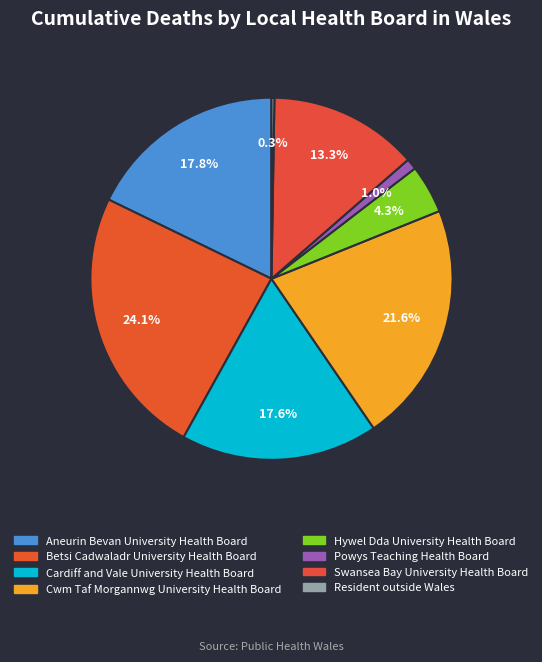

What percentage is the Swansea Bay University Health Board slice, to the nearest percent?

13%